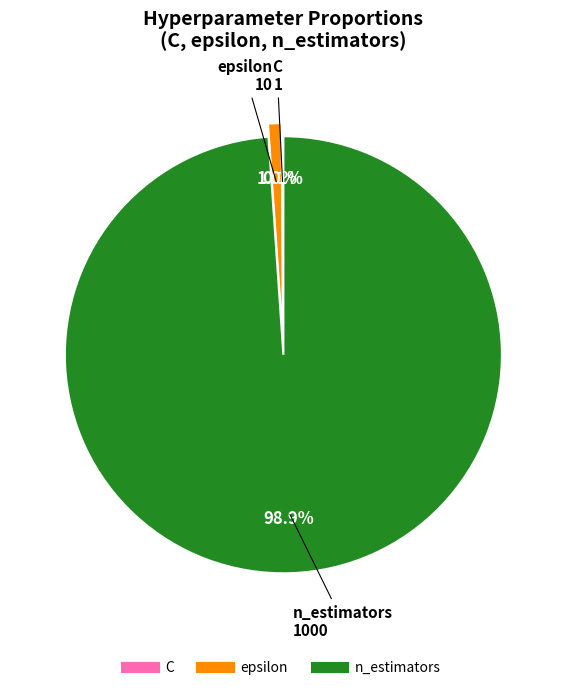

Which has a higher value, n_estimators or epsilon?

n_estimators